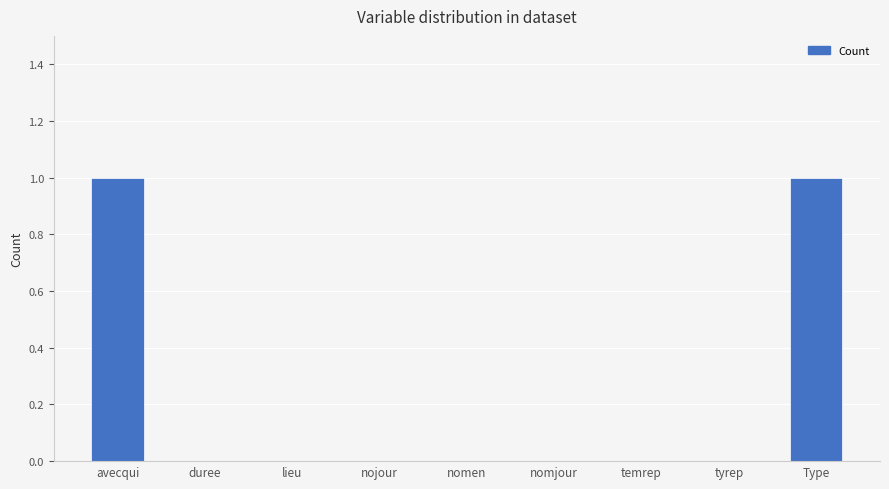

Between avecqui and lieu, which is larger?

avecqui